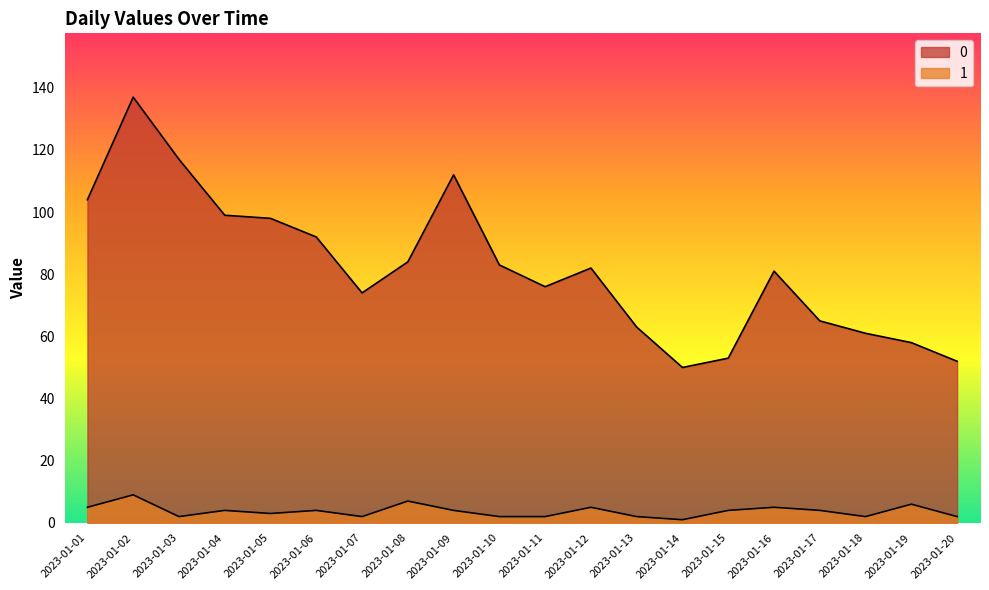

Which category has the lowest value across all series?

2023-01-14